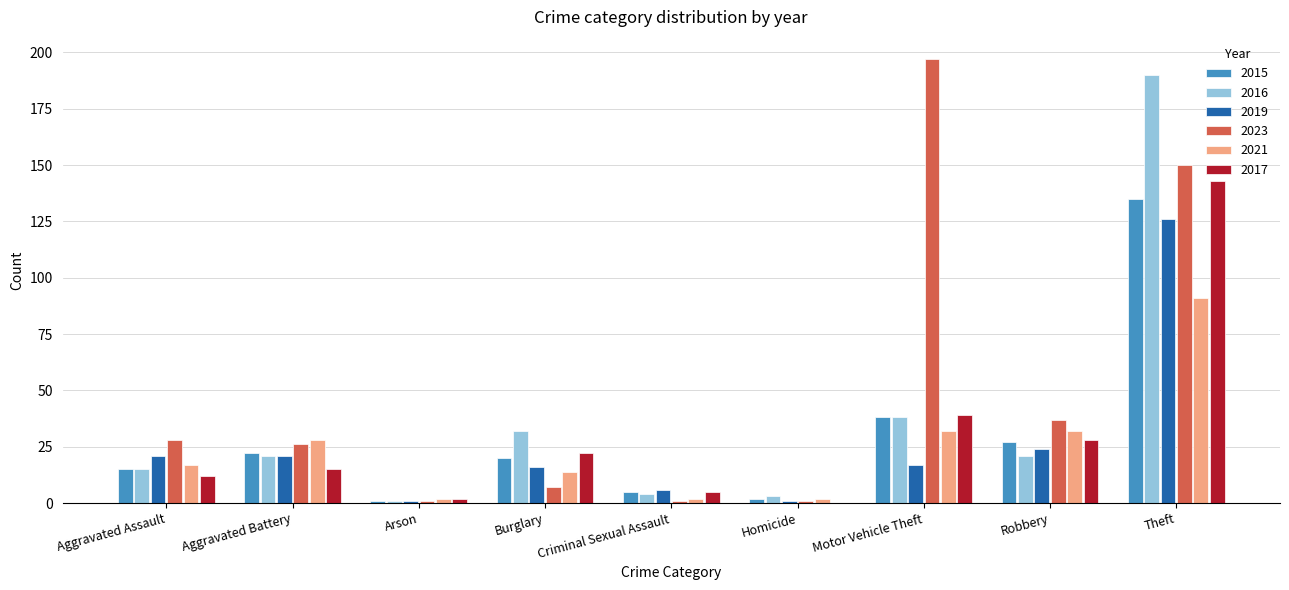

Is the value of 2017 at Burglary greater than the value of 2023 at Robbery?

No